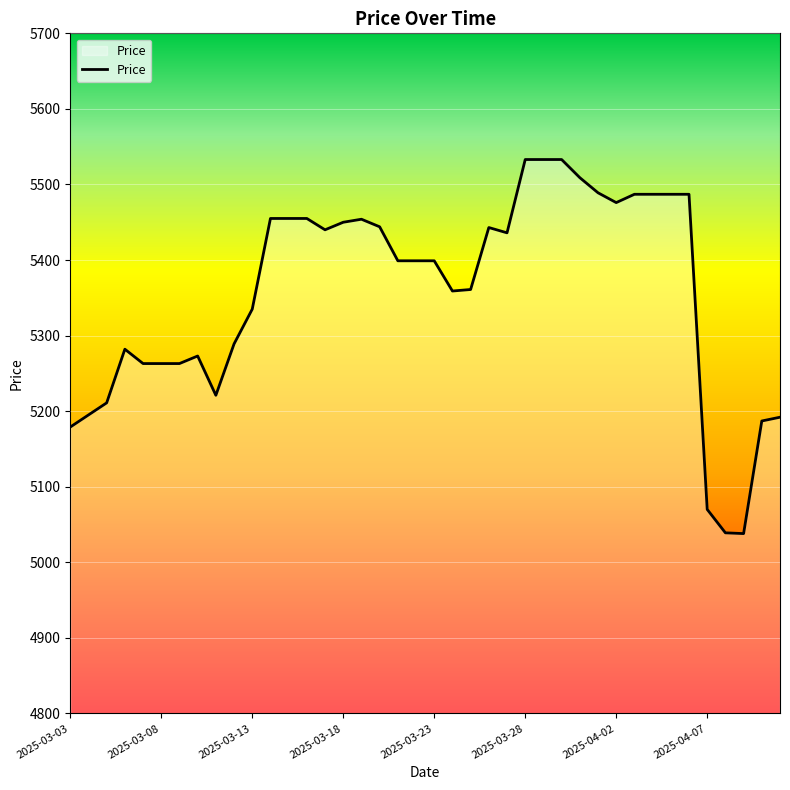

What is the difference between the maximum and minimum values?

495